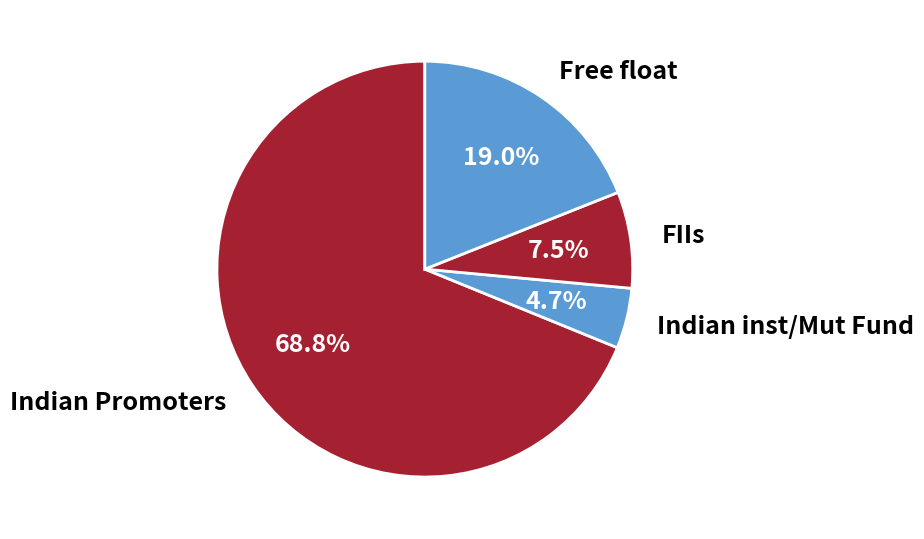

What portion of the pie excludes Free float?

81.0%